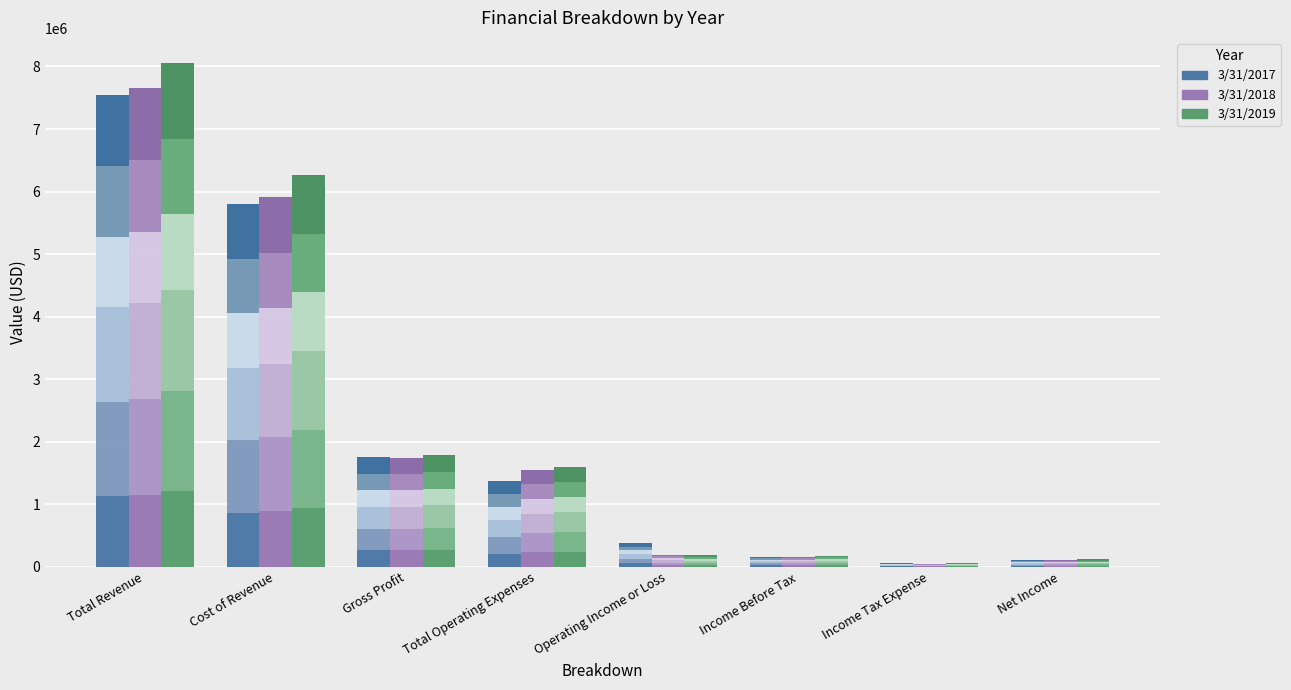

What value does the 3/31/2017 series have at Cost of Revenue?

5793212